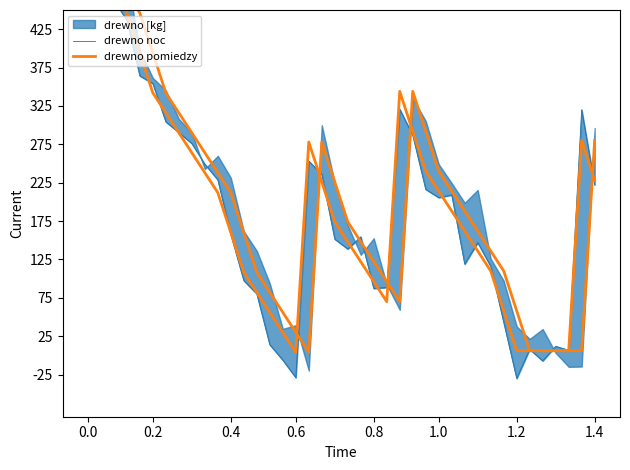

Is it true that drewno noc equals 51.6 at 10?

False